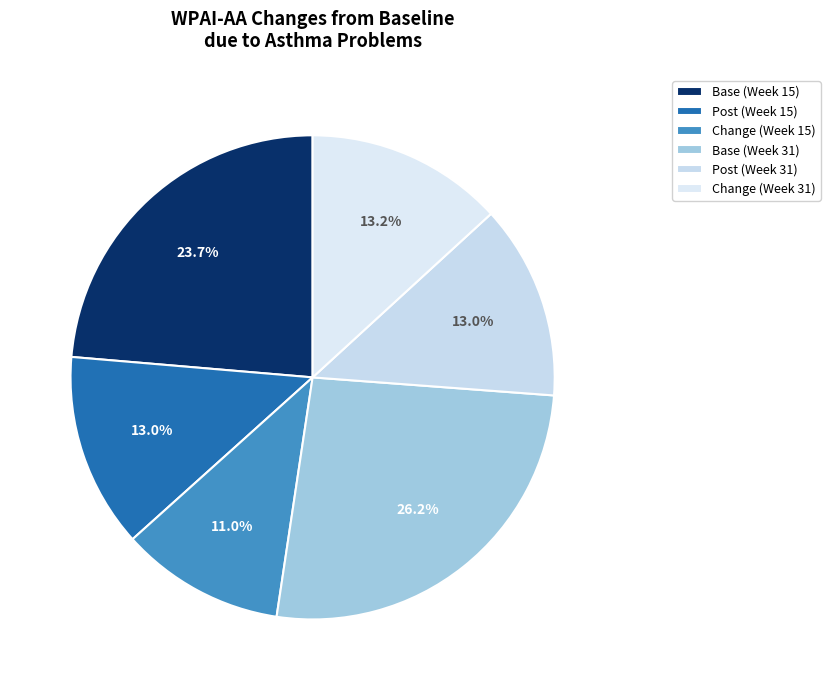

To the nearest percent, what portion does Base (Week 31) represent?

26%